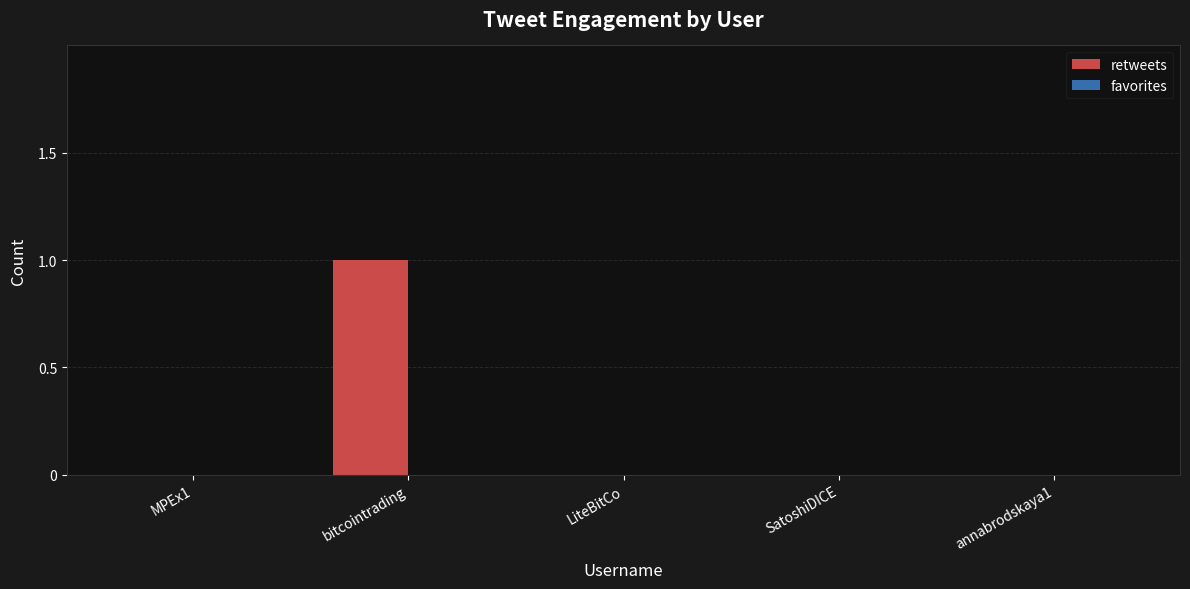

Count the number of categories in the chart.

5